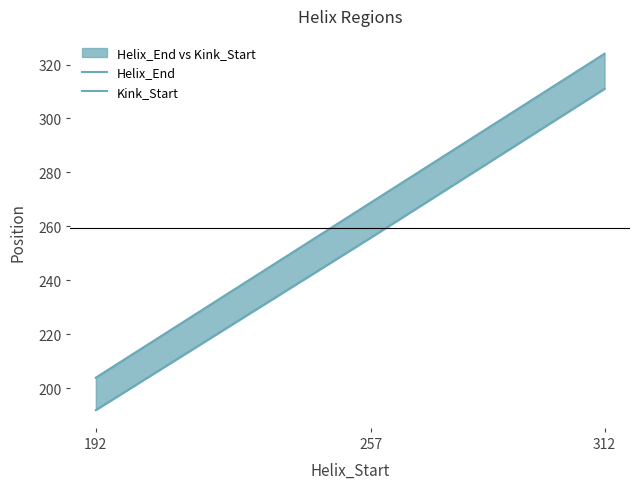

The Kink_Start series shows 152 at 257. True or false?

False